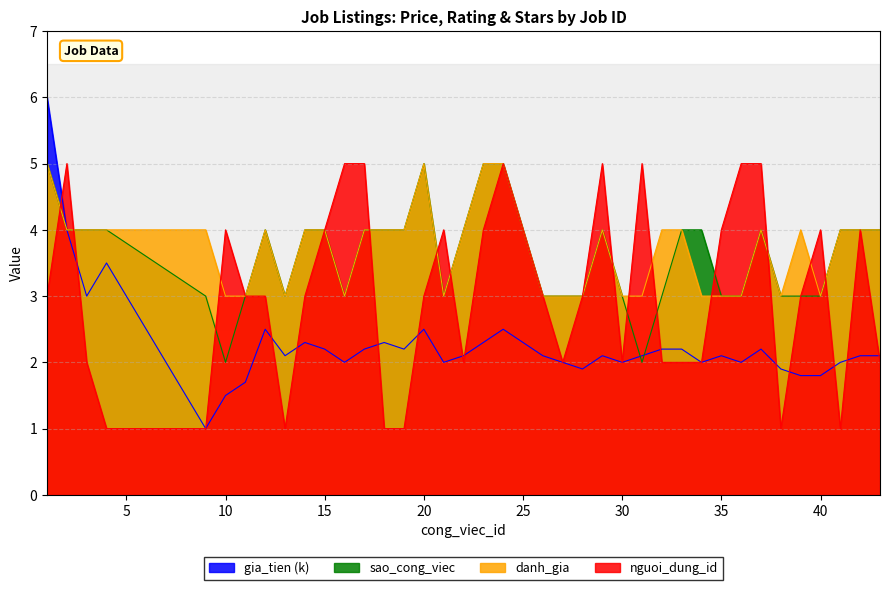

Which has a higher value, 23 or 34?

23